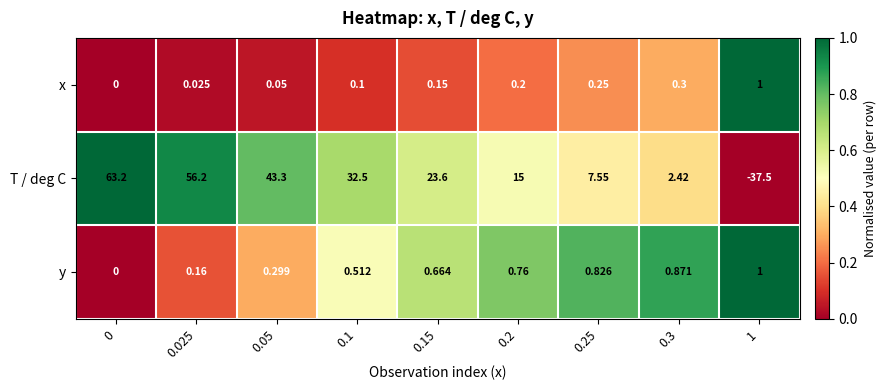

What is the maximum value shown in the chart?

63.2